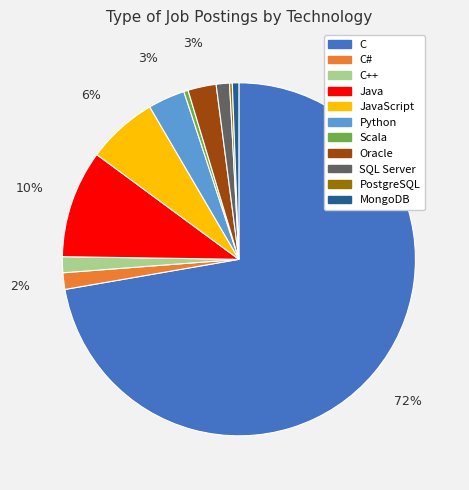

What percentage is the SQL Server slice, to the nearest percent?

1%